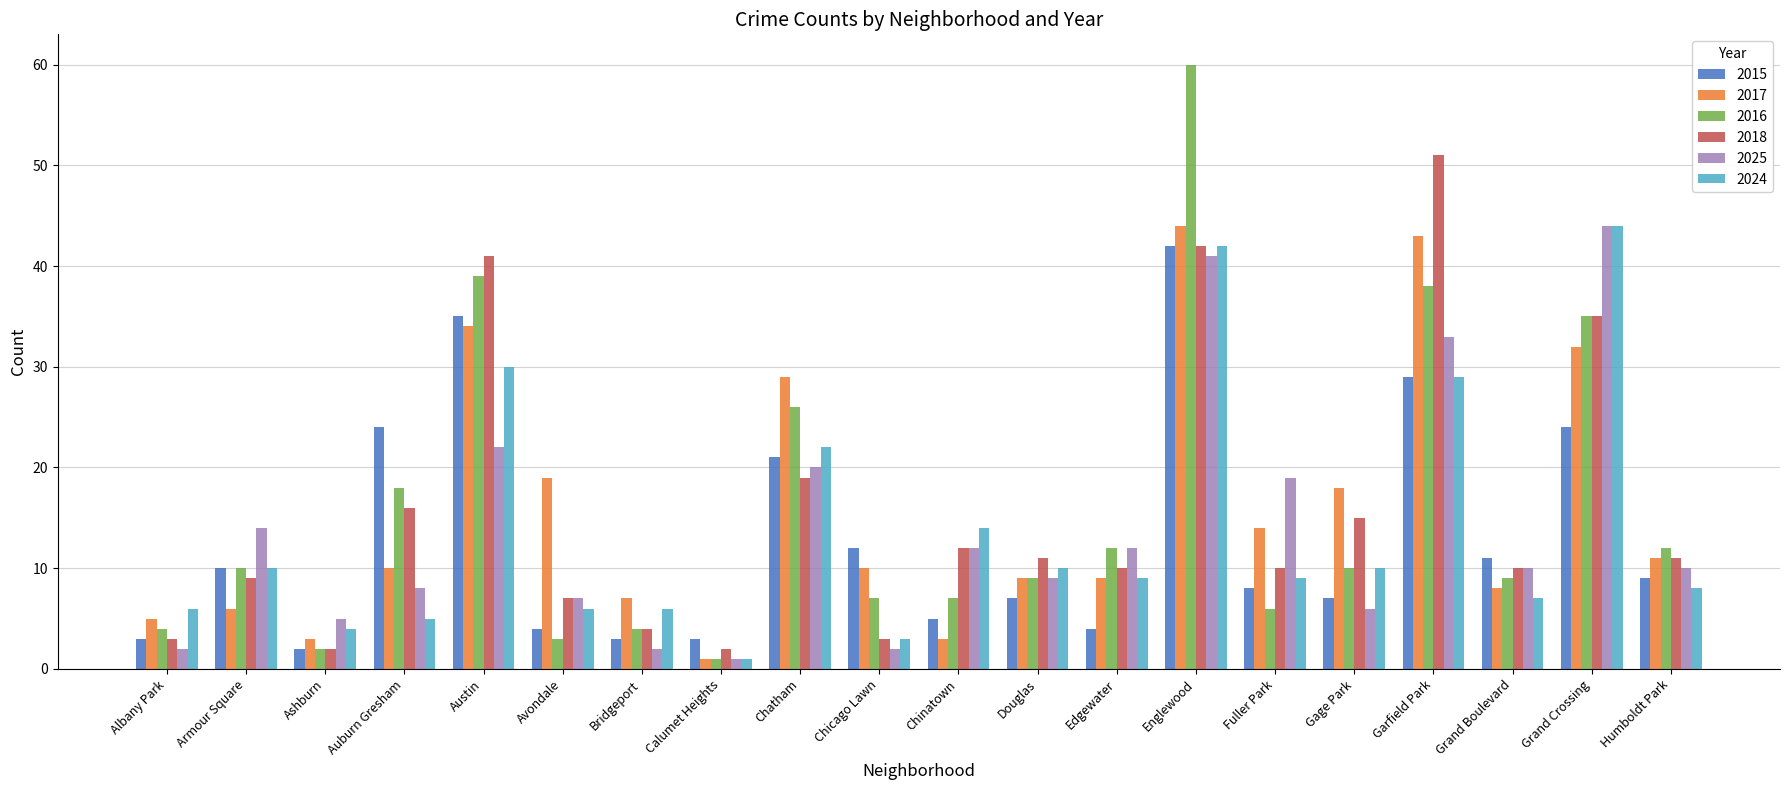

What are all the series names shown in the legend?

2015, 2017, 2016, 2018, 2025, 2024